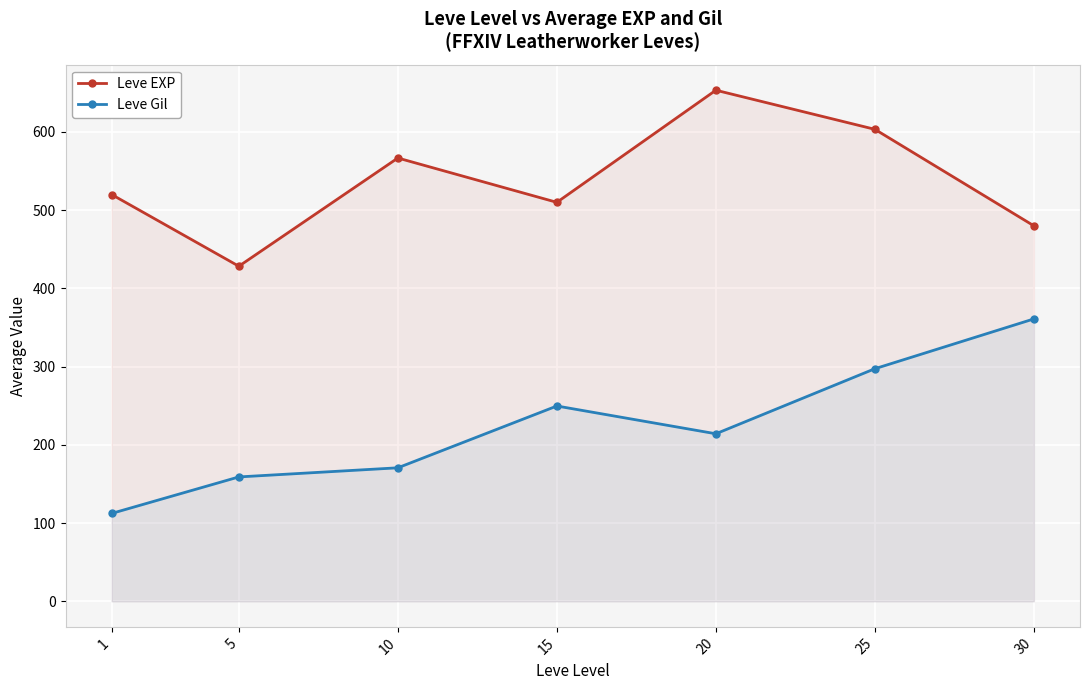

Which series has the widest spread of values?

Leve Gil